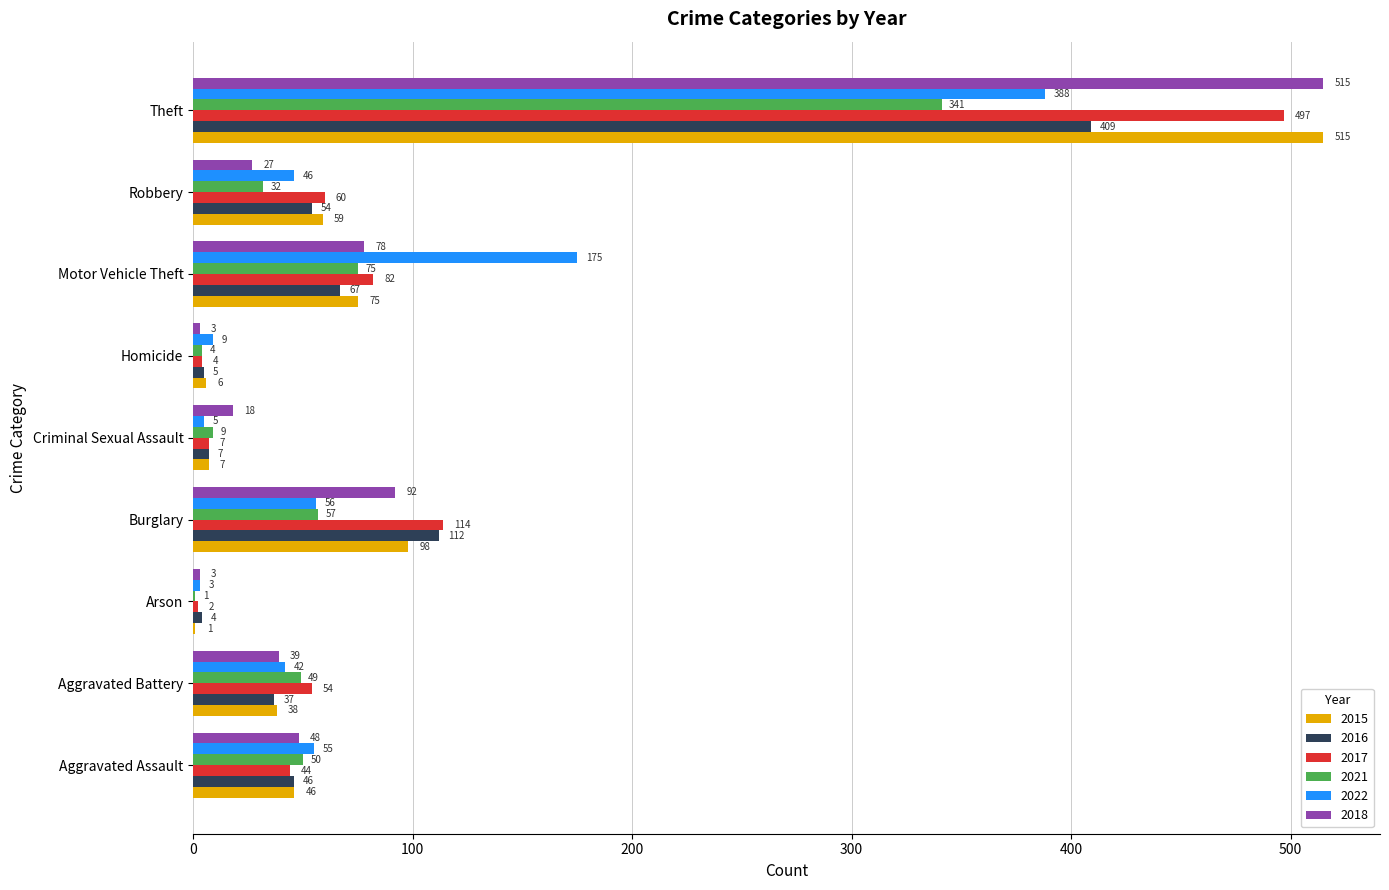

The 2021 series shows 14 at Aggravated Assault. True or false?

False